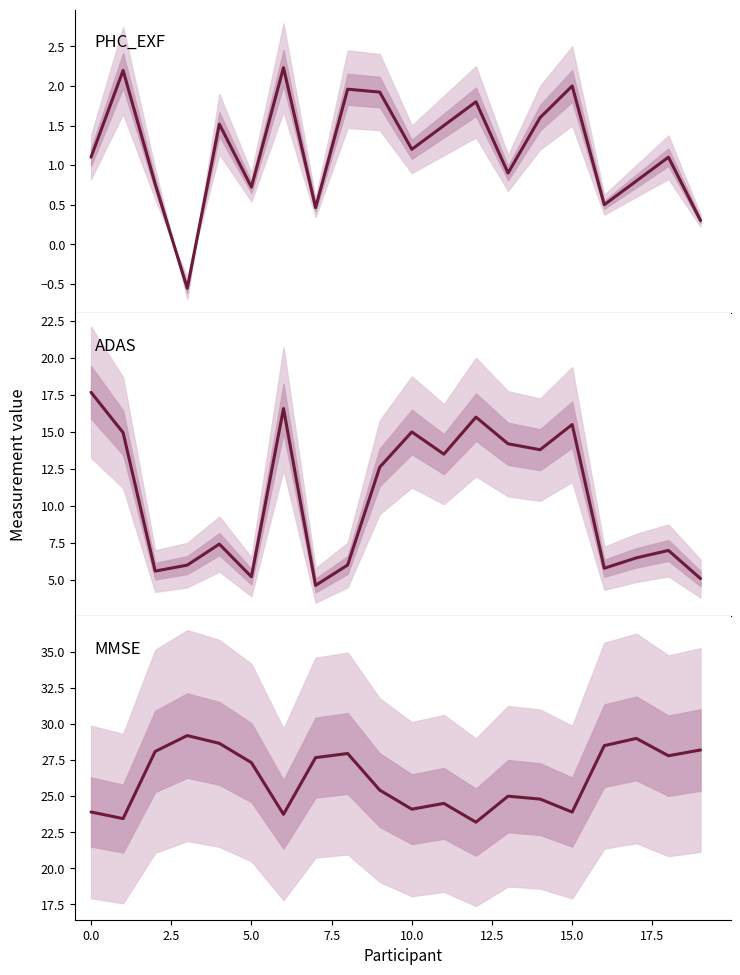

True or false: PHC_EXF and MMSE intersect in this chart.

False